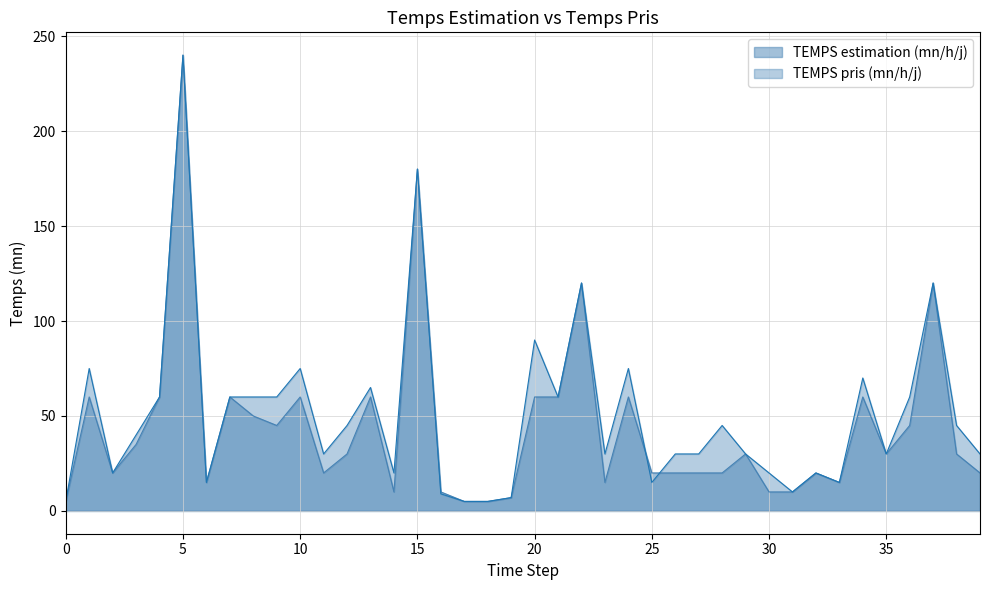

Between 22 and 28, which series saw the biggest shift?

TEMPS estimation (mn/h/j)